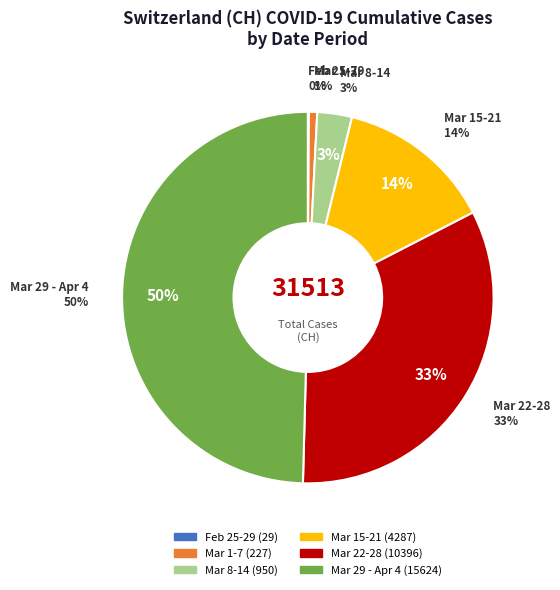

Is the sum of 2020-02-29 and 2020-03-03 greater than half?

No